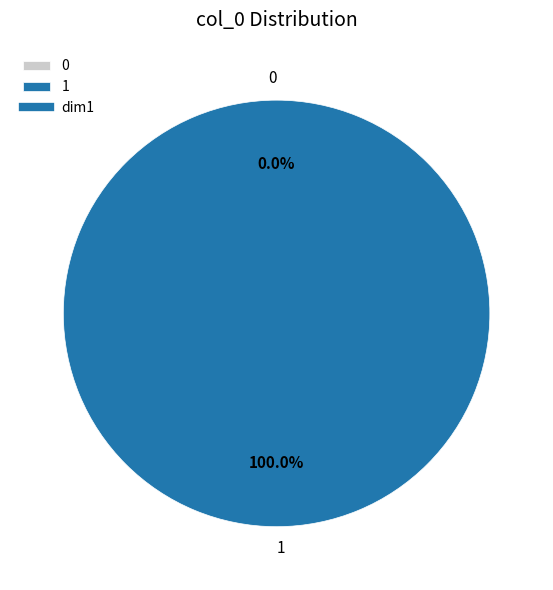

Is it true that 0 is 0% of the pie?

True